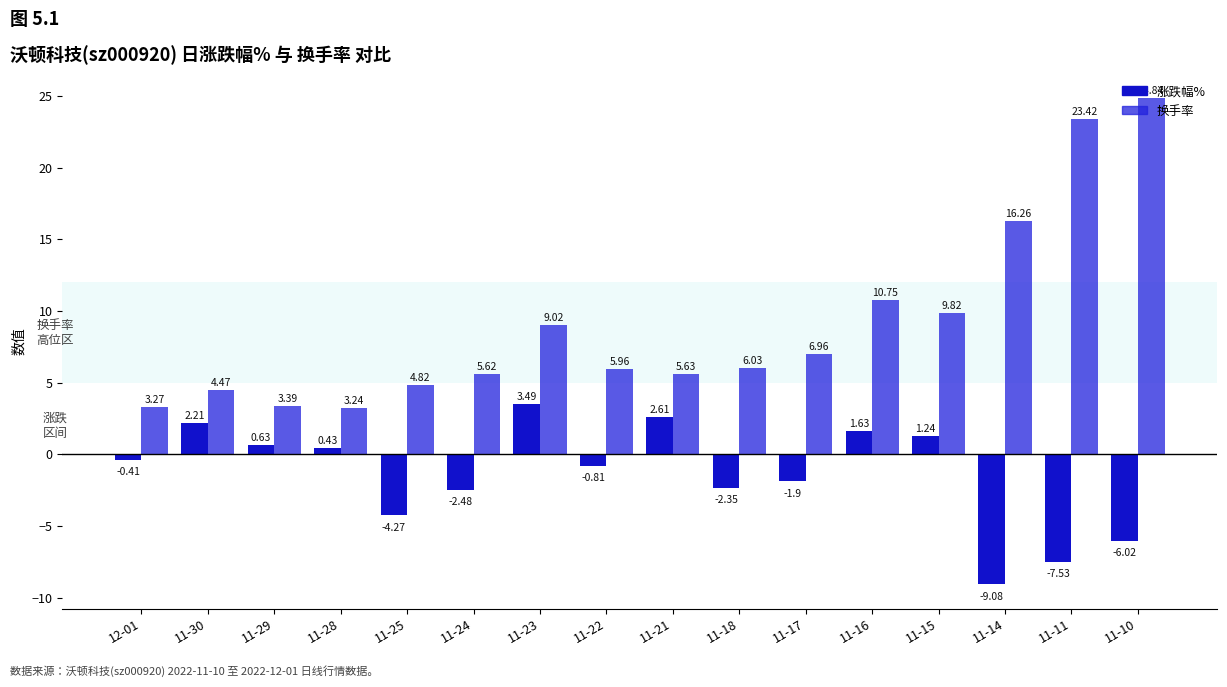

Where is 涨跌幅% nearest to the value -2?

11-17